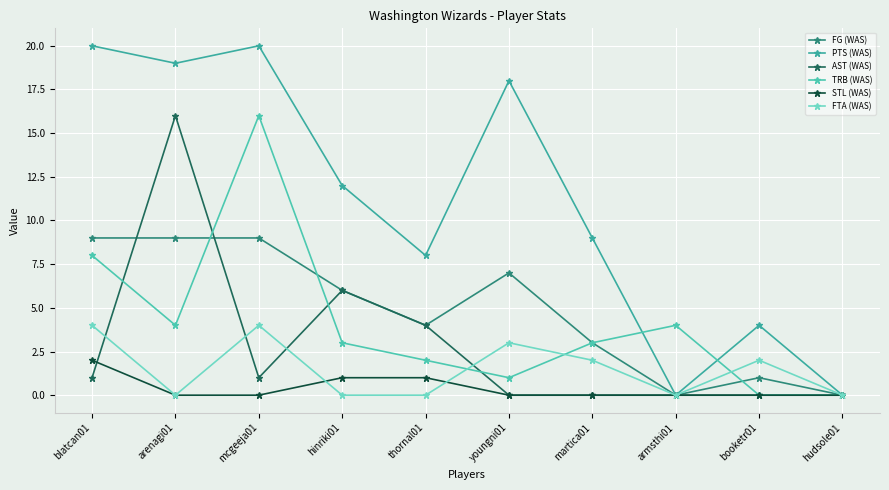

Is it true that PTS (WAS) equals -7 at hudsole01?

False